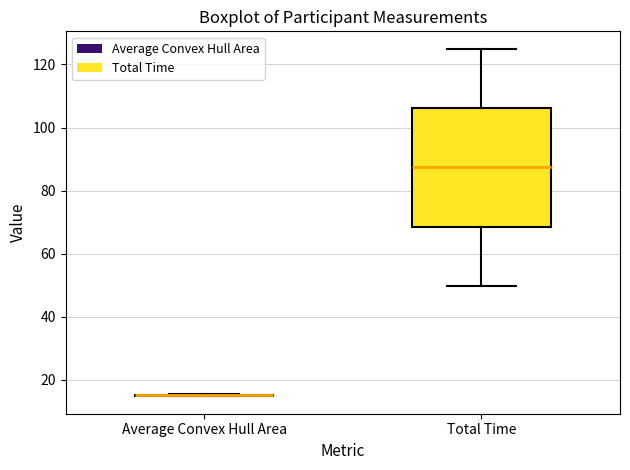

Reading left to right, read every box against the y-axis: the position of its median line, the range the box covers, and the ends of its whiskers. The values are not printed on the chart, so give them approximately, as read against the axis.

Average Convex Hull Area: box collapsed to a line at 16, whiskers 14 to 16
Total Time: median 88, box 68 to 106, whiskers 50 to 124